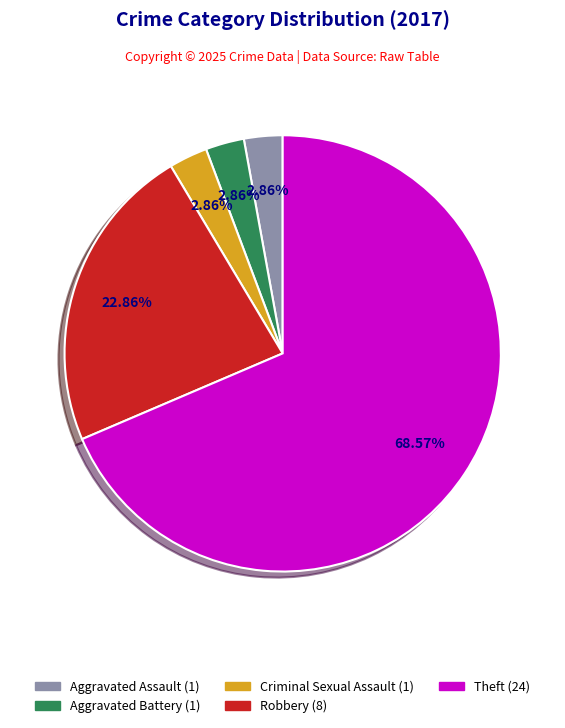

Is there a majority slice in this chart?

Yes